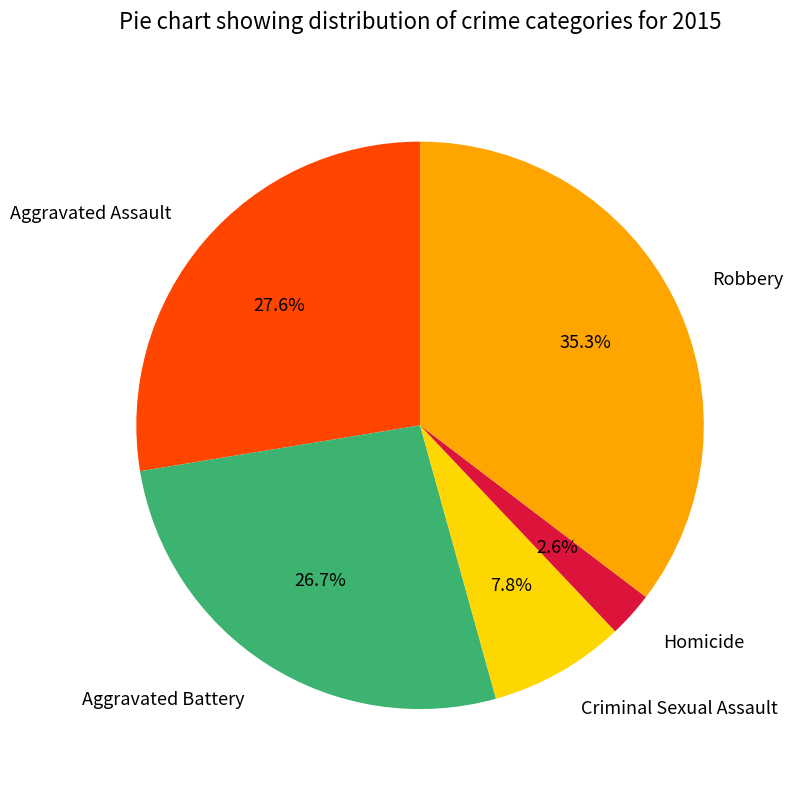

What percentage is the Criminal Sexual Assault slice, to the nearest percent?

8%